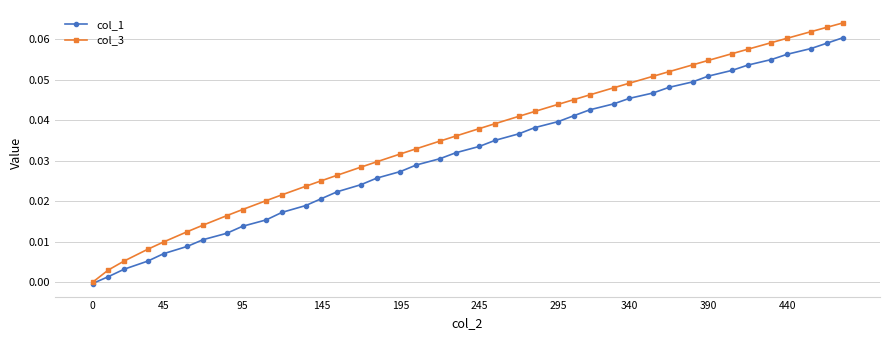

Which series has the largest range (max minus min)?

col_3